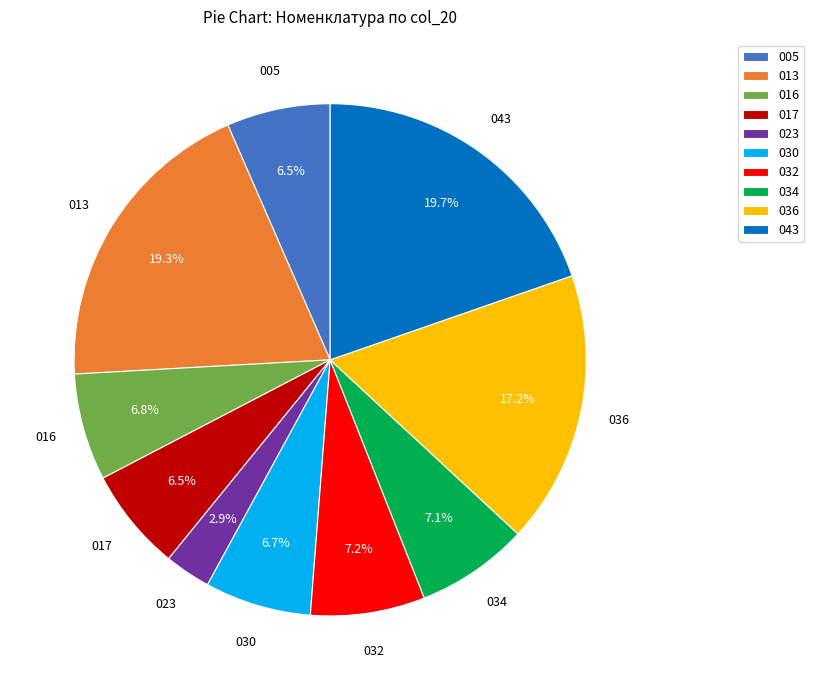

What portion of the pie excludes 032?

92.8%